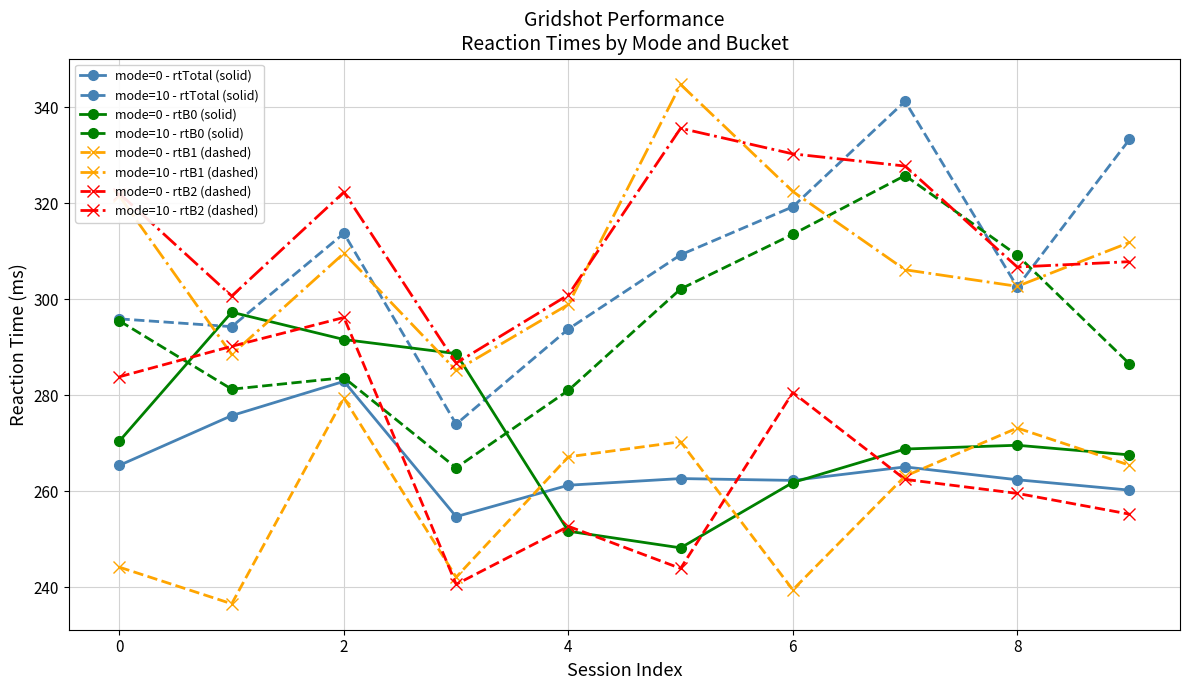

True or false: mode=0 - rtB1 (dashed) and mode=0 - rtTotal (solid) intersect in this chart.

True